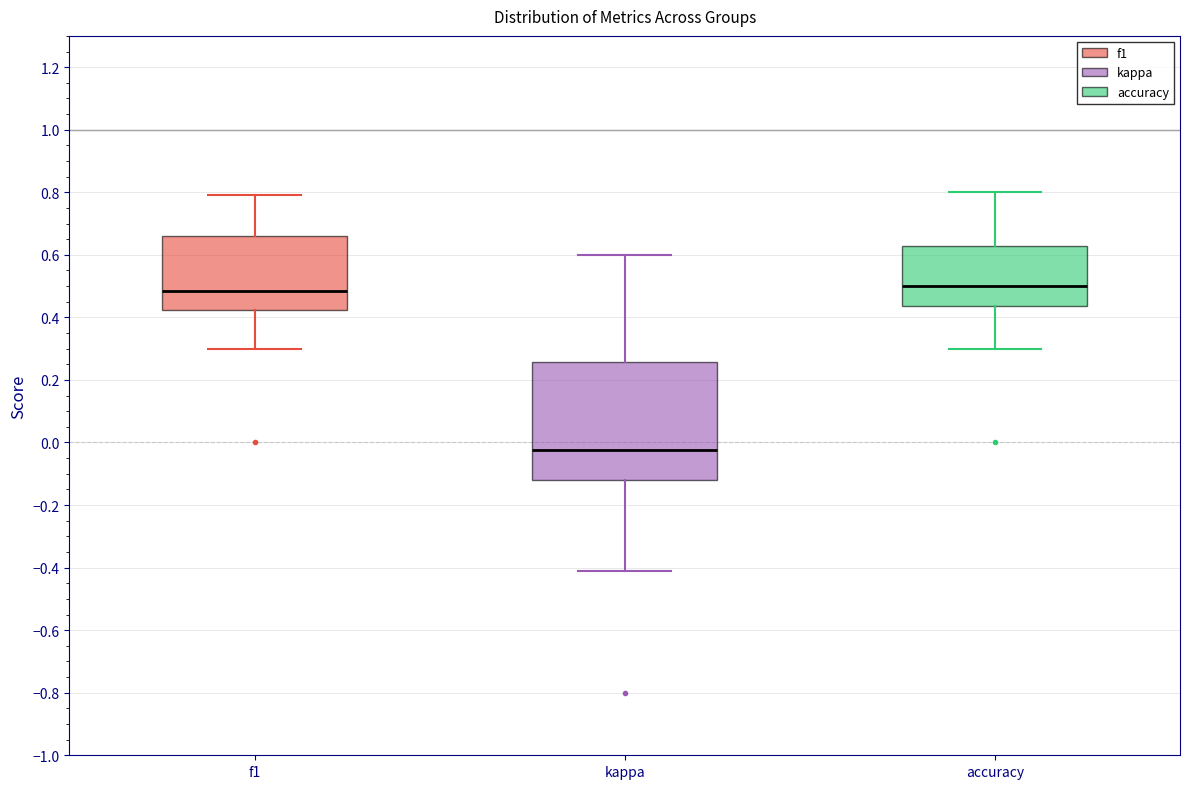

Reading left to right, read every box against the y-axis: the position of its median line, the range the box covers, and the ends of its whiskers. The values are not printed on the chart, so give them approximately, as read against the axis.

f1: median 0.48, box 0.42 to 0.66, whiskers 0.30 to 0.80
kappa: median -0.02, box -0.12 to 0.26, whiskers -0.40 to 0.60
accuracy: median 0.50, box 0.44 to 0.62, whiskers 0.30 to 0.80